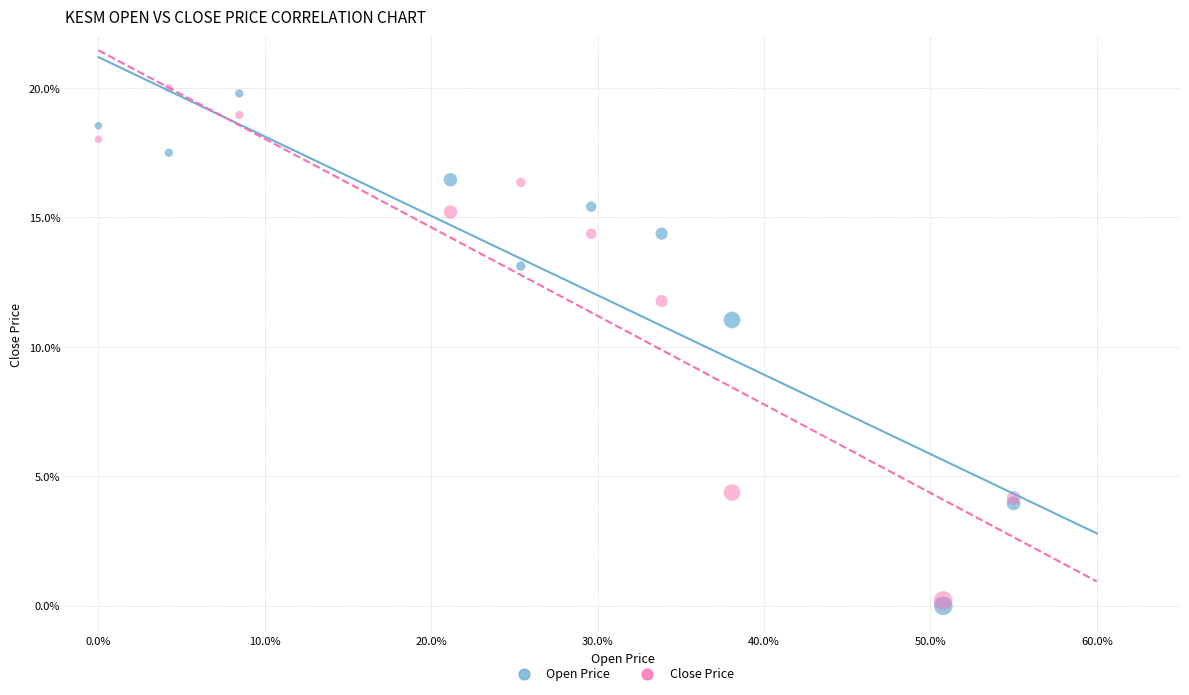

What are all the series names shown in the legend?

Open Price, Close Price